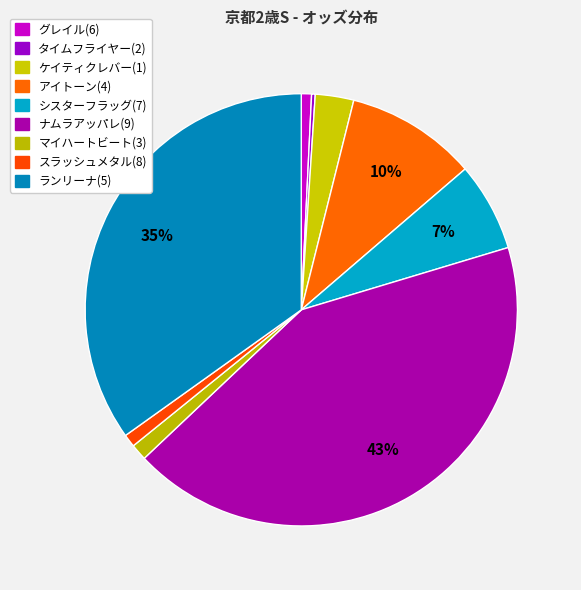

What percentage is the ランリーナ(5) slice, to the nearest percent?

35%